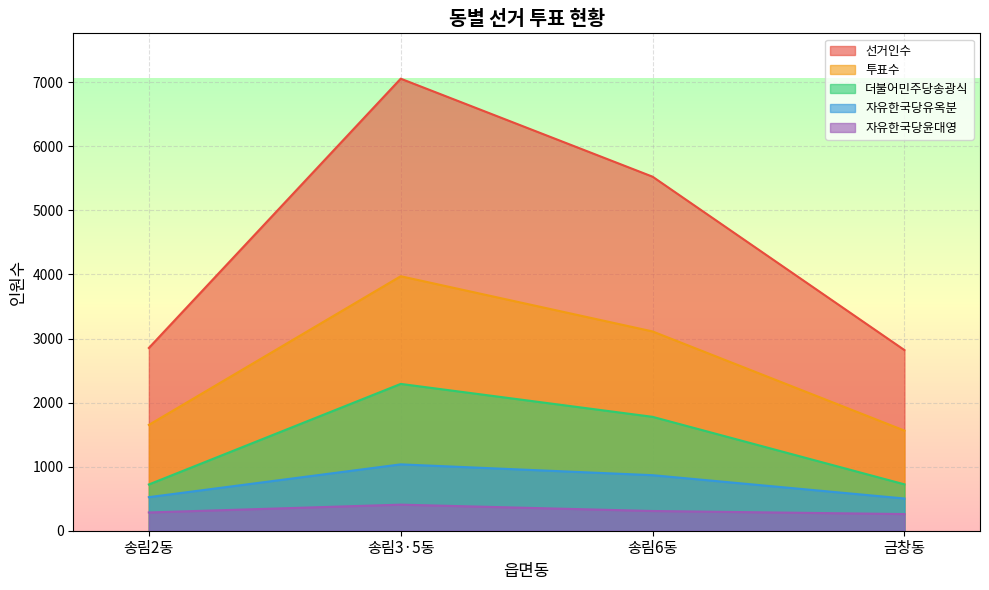

The 자유한국당유옥분 series shows 867 at 송림6동. True or false?

True